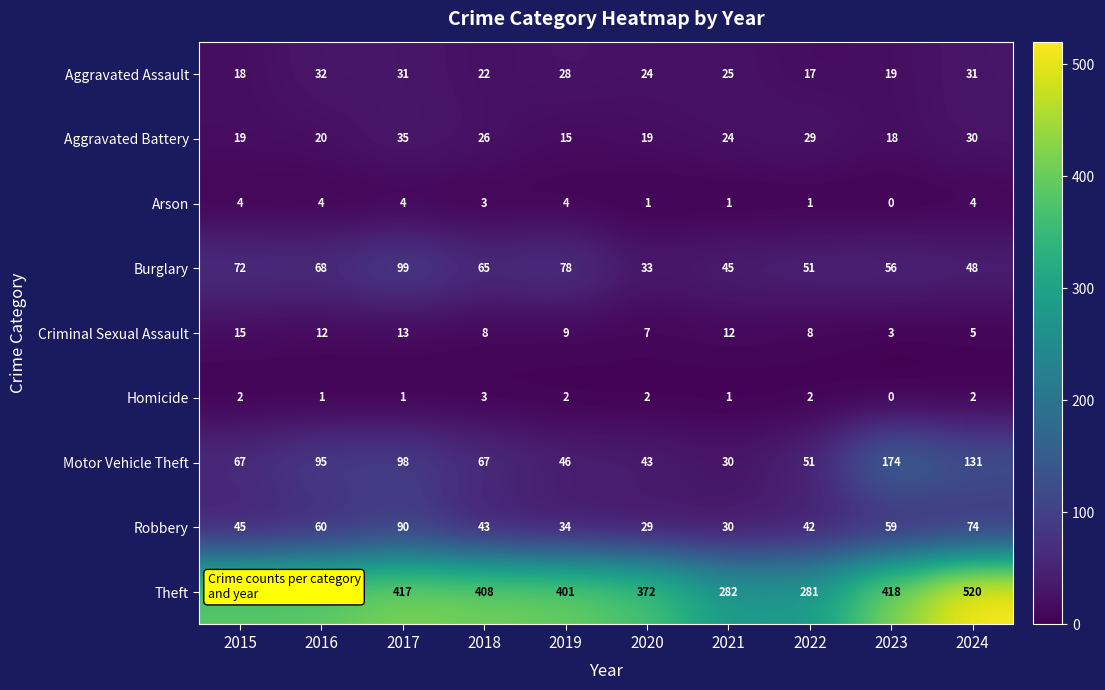

What is the total value across all series at 2016?

683